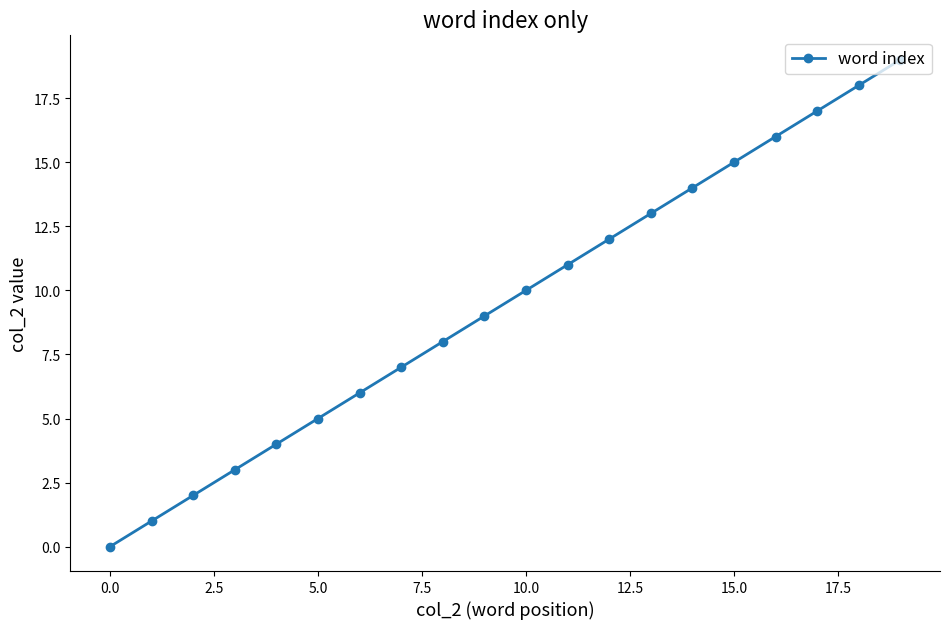

What is the sum of all values?

190